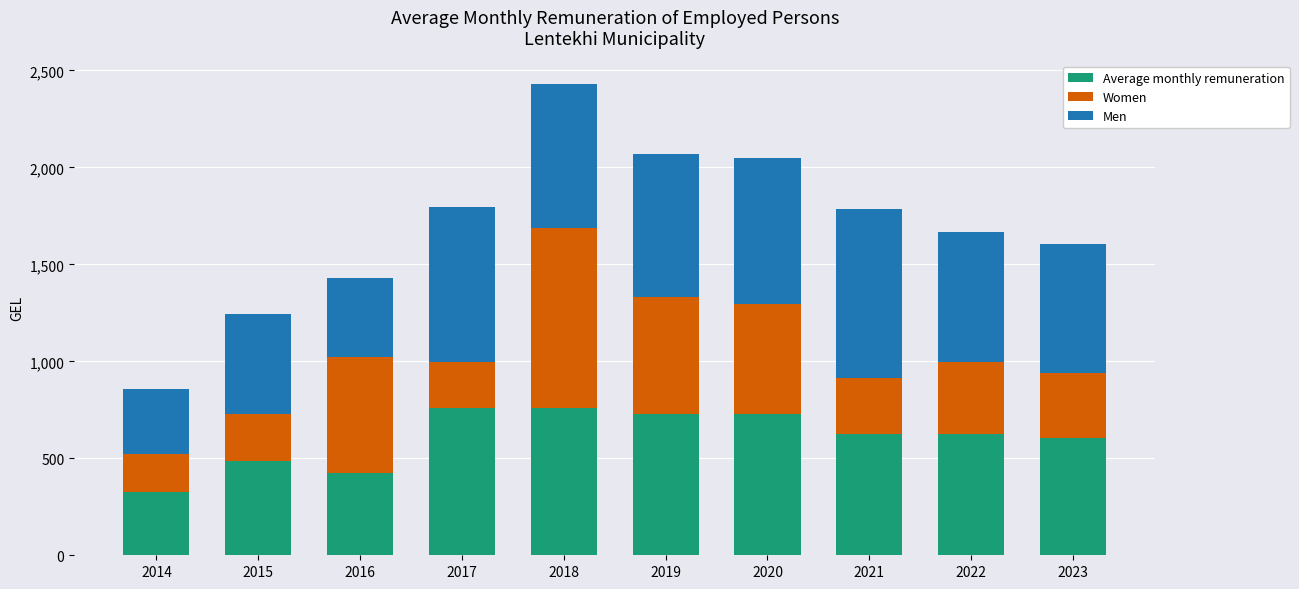

What is the total value across all series at 2014?

857.8